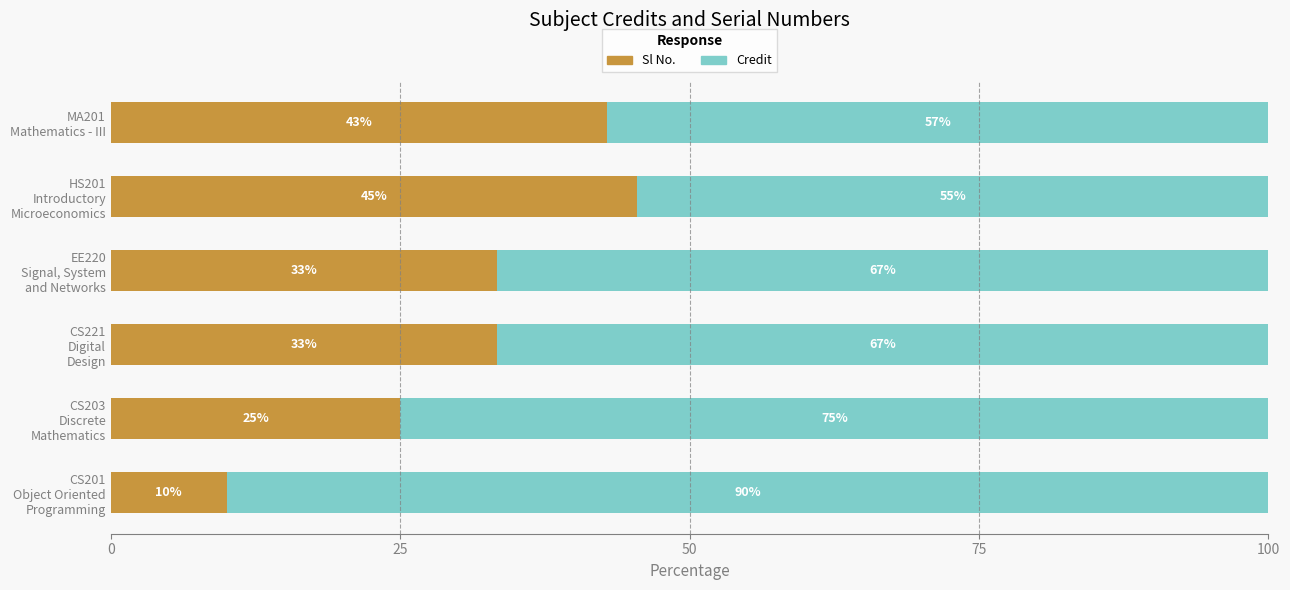

What is the maximum value for Sl No.?

45.5